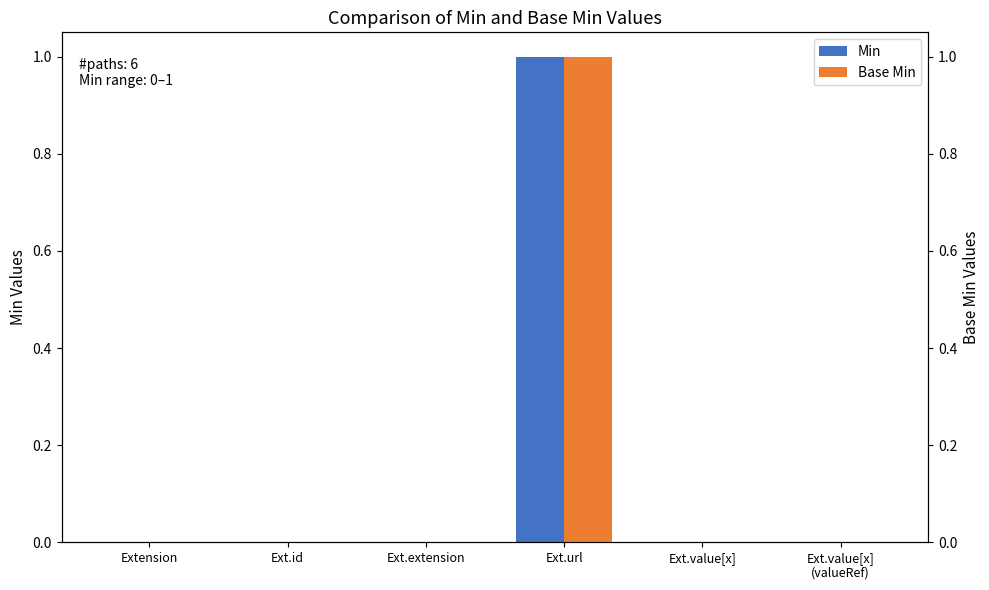

Reading left to right, what are all the values shown in this chart?

Min: Extension=0	Ext.id=0	Ext.extension=0	Ext.url=1	Ext.value[x]=0	Ext.value[x]
(valueRef)=0
Base Min: Extension=0	Ext.id=0	Ext.extension=0	Ext.url=1	Ext.value[x]=0	Ext.value[x]
(valueRef)=0